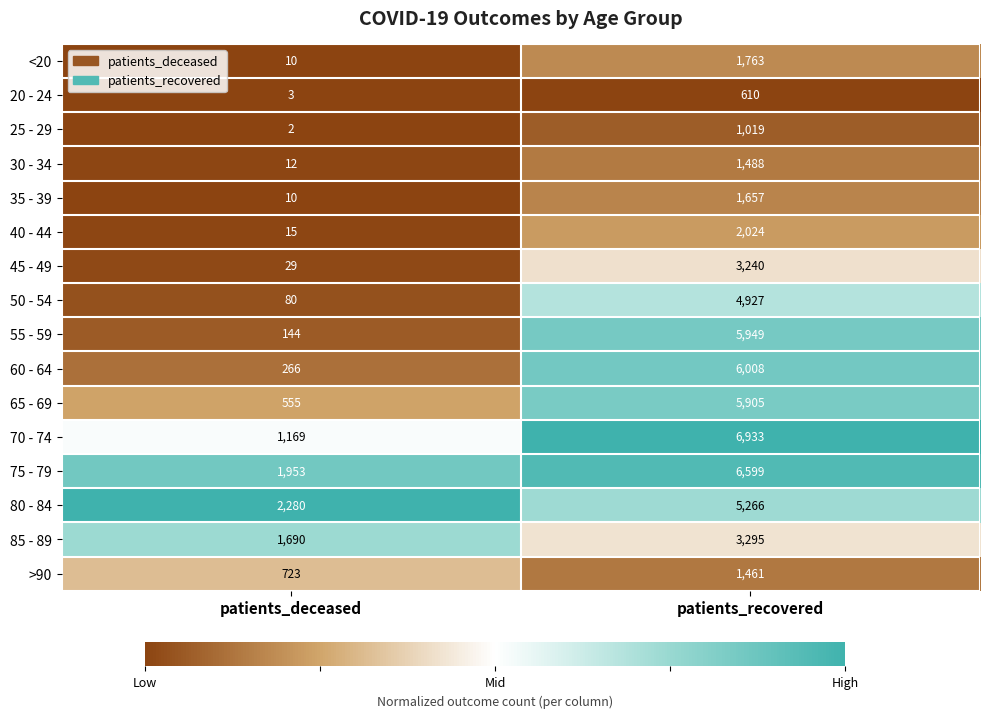

Between patients_deceased and patients_recovered, which series saw the biggest shift?

55 - 59